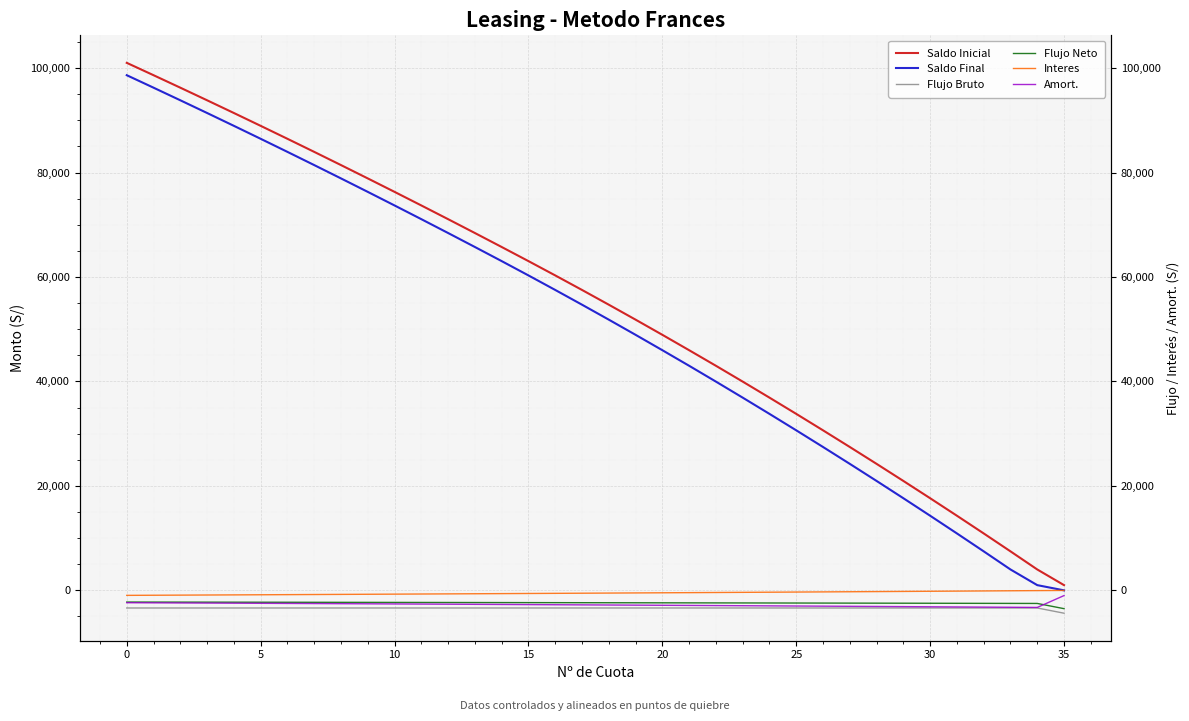

True or false: Flujo Bruto and Interes cross at least once.

False